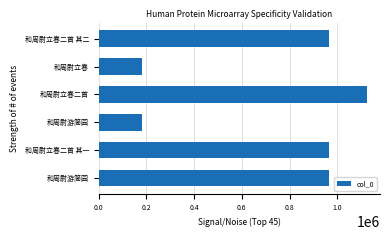

Does the chart contain stacked bars?

No